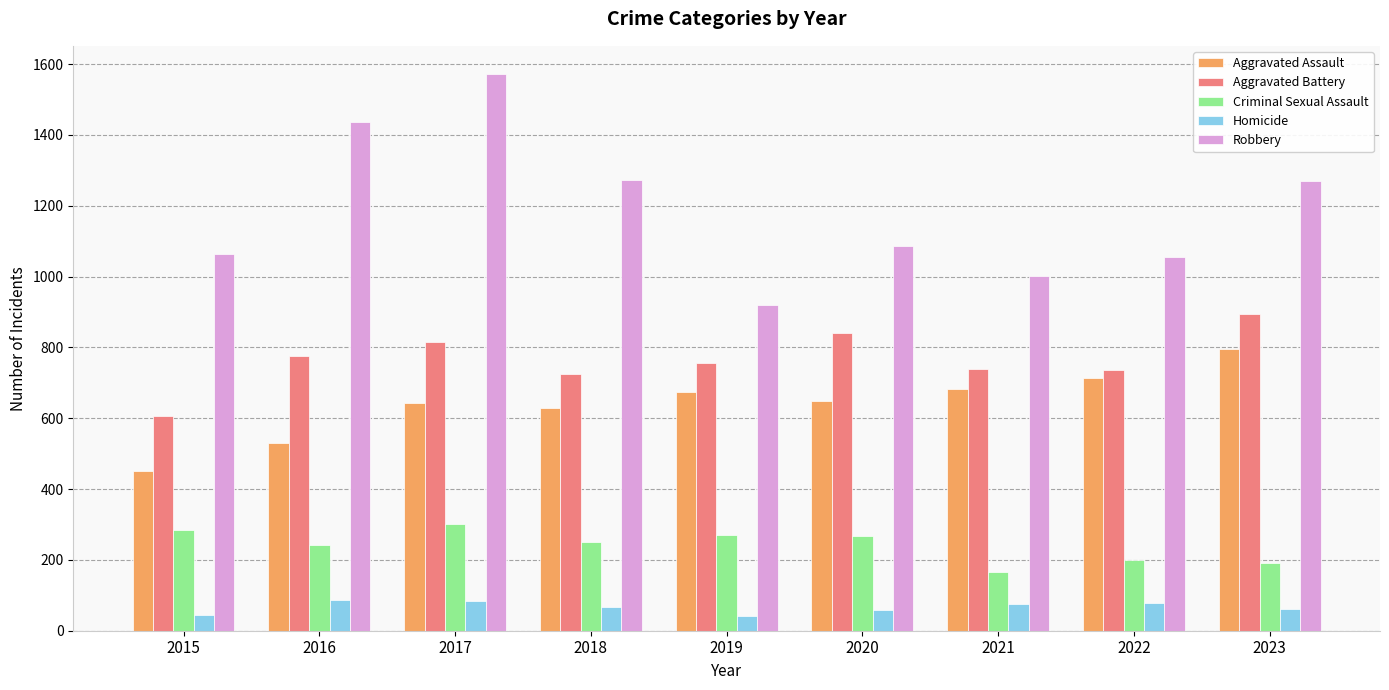

At how many categories does at least one series exceed 520?

9